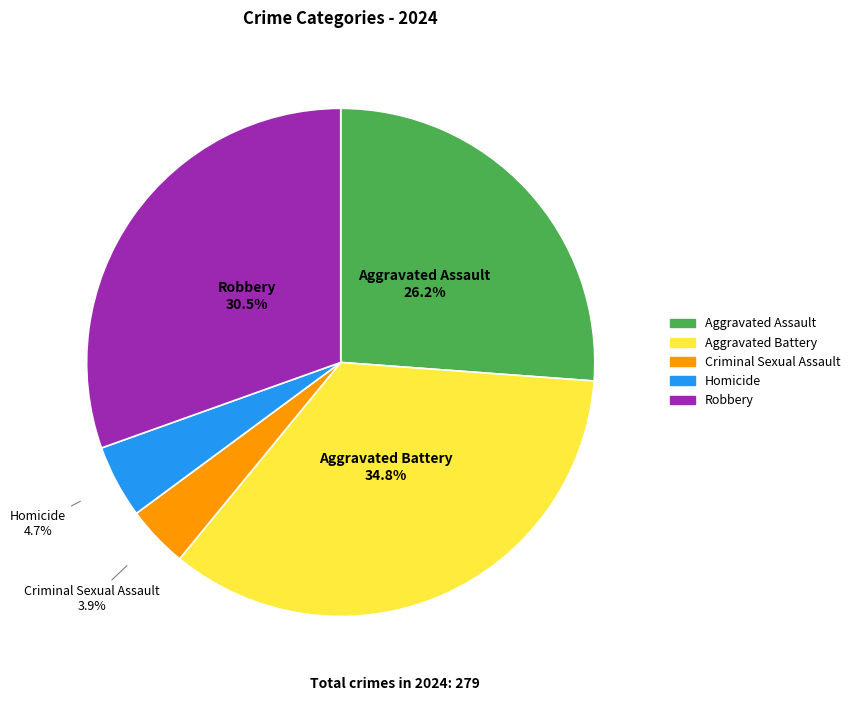

What is the largest slice in the pie chart?

Aggravated Battery